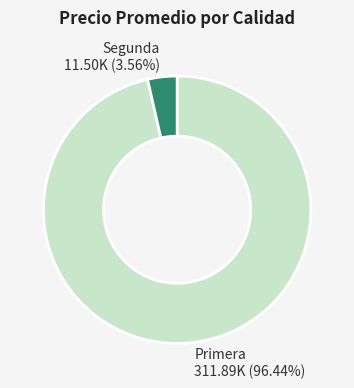

What is the ratio of the value at Primera to the value at Segunda?

27.1